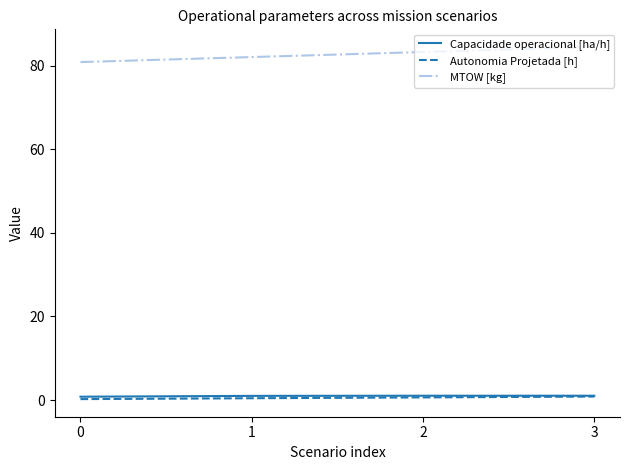

What are all the series names shown in the legend?

Capacidade operacional [ha/h], Autonomia Projetada [h], MTOW [kg]